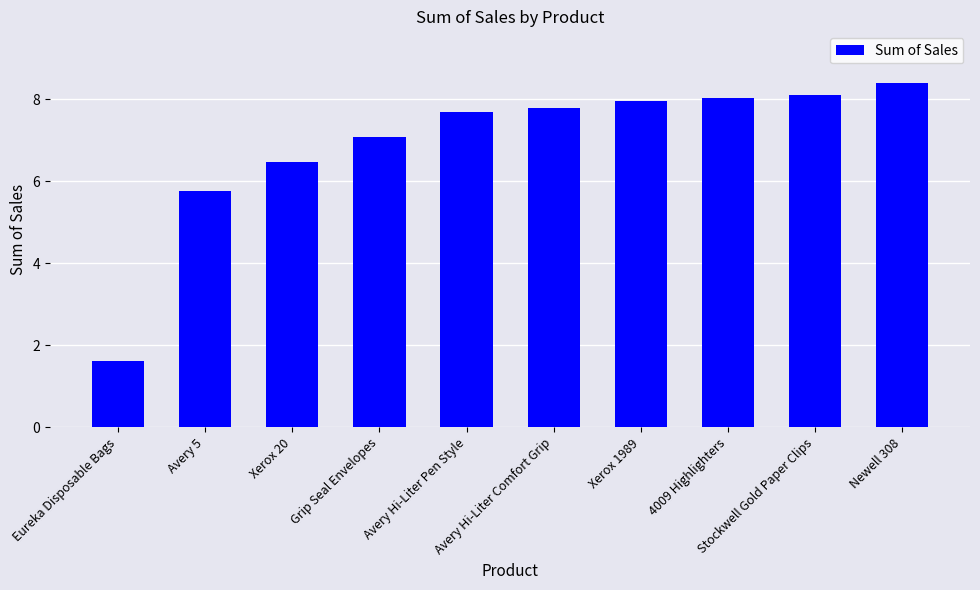

At which label does the data first exceed 7?

Grip Seal Envelopes